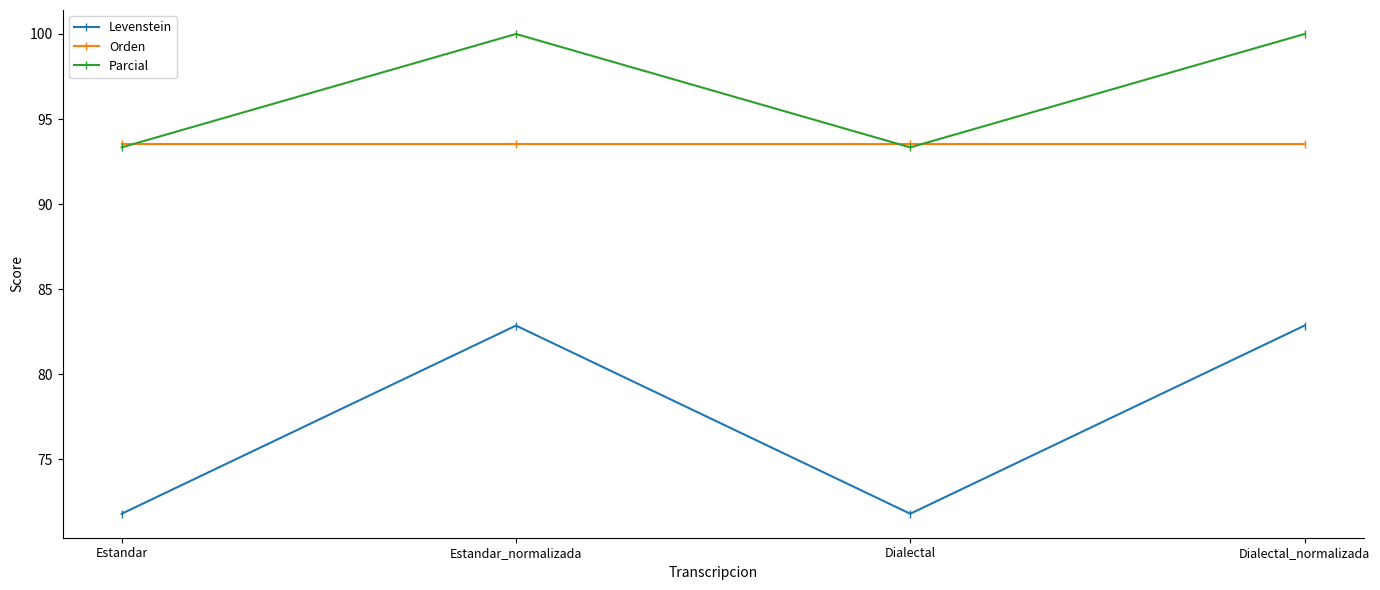

Does the chart have visible grid lines?

No